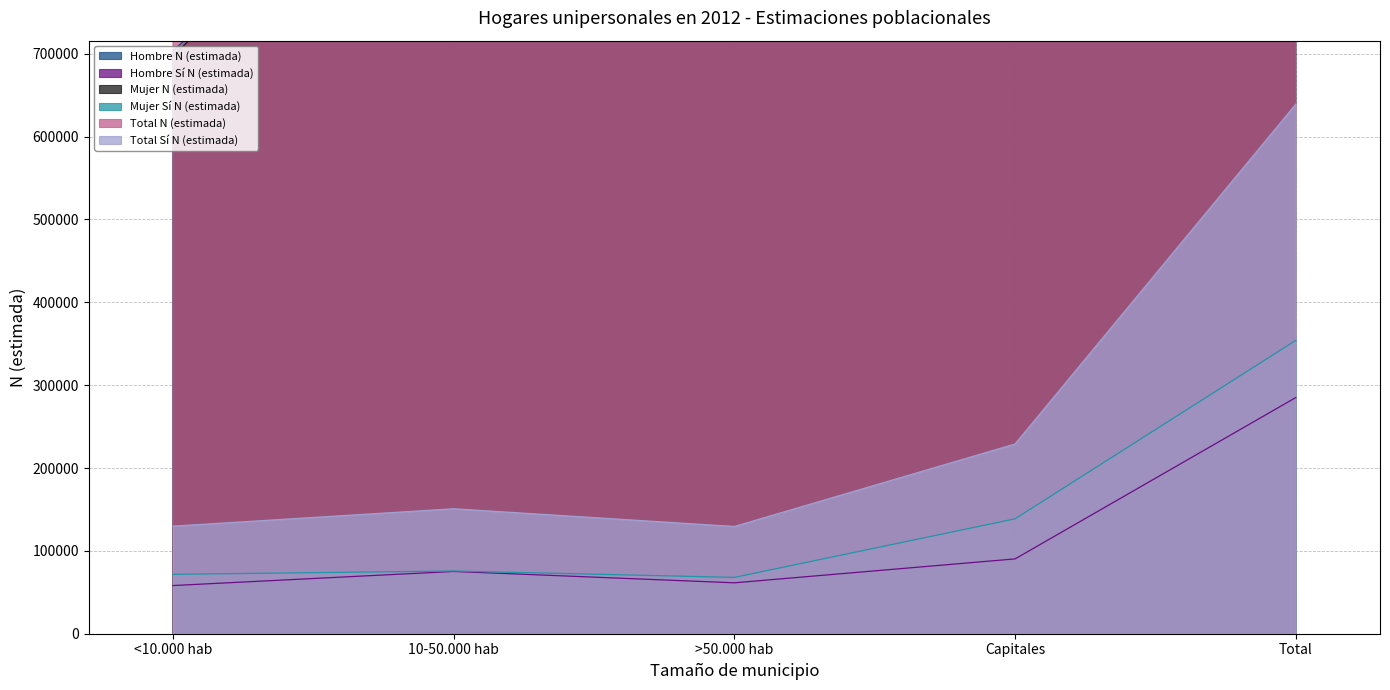

What is the average value of the Mujer N (estimada) series?

1423324